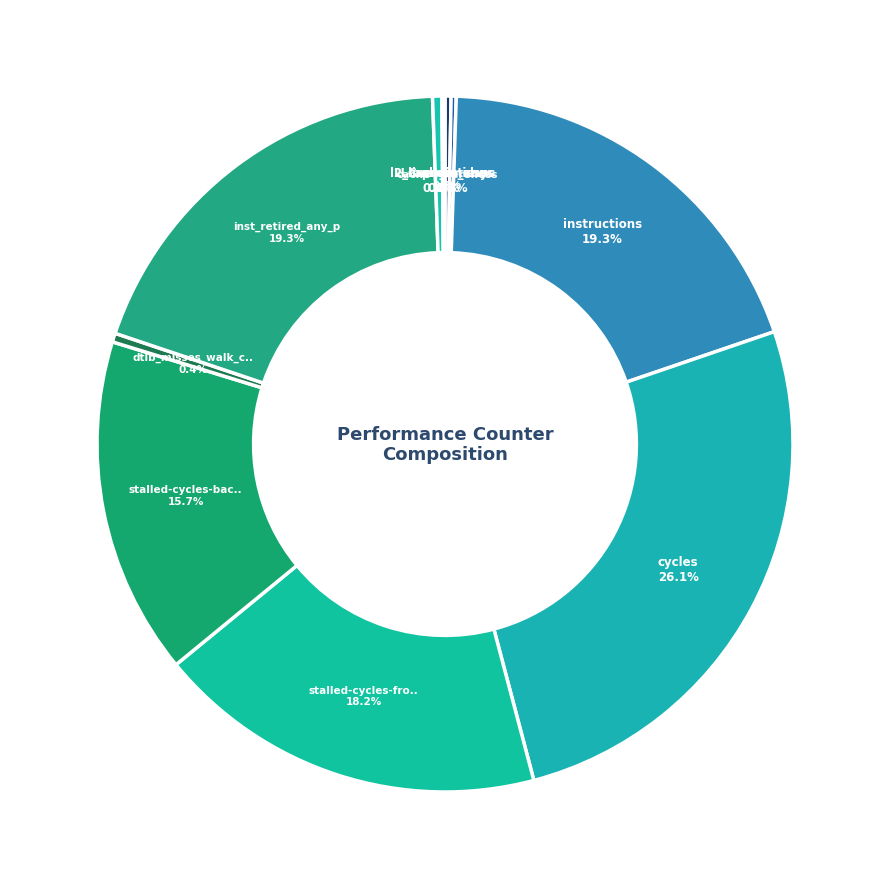

How many slices are in this pie chart?

10